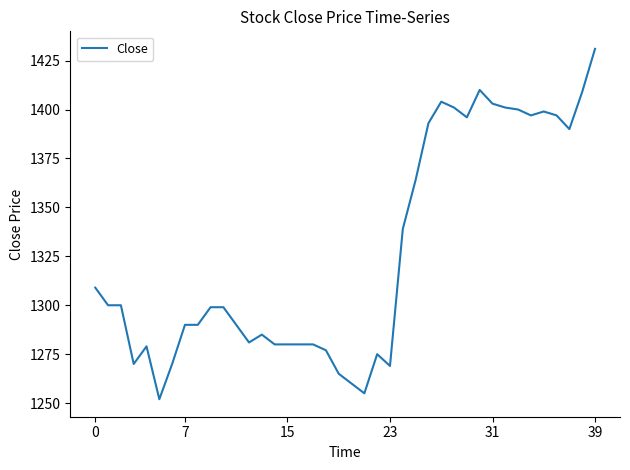

What is the difference between the maximum and minimum values?

179